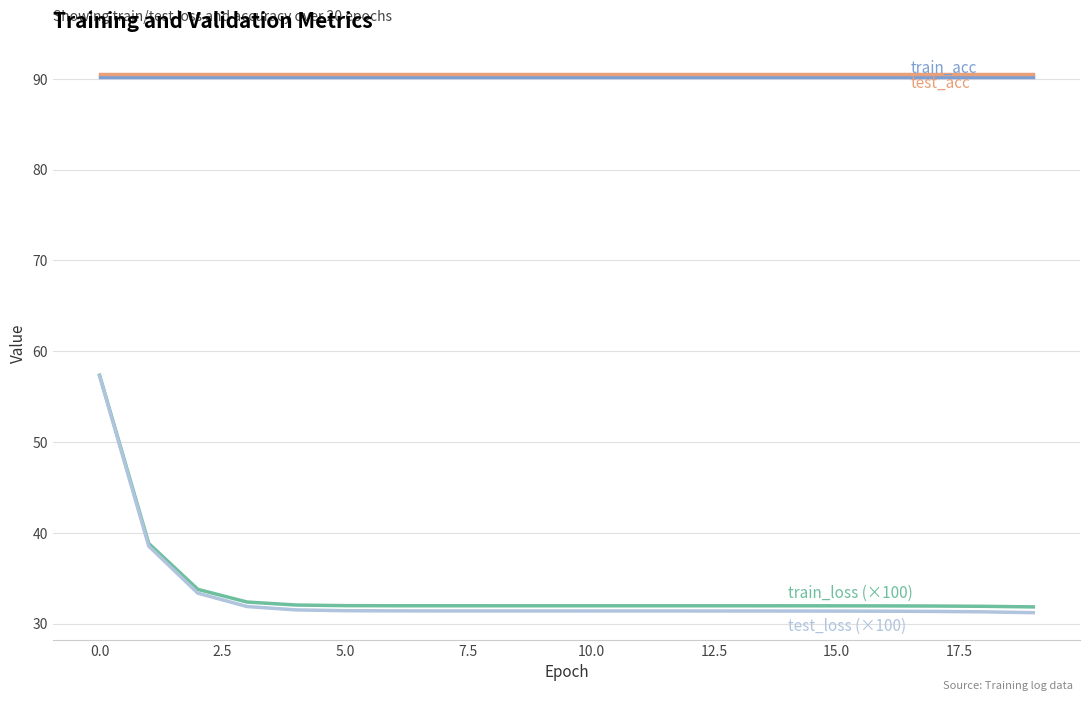

What is the maximum value shown in the chart?

90.5